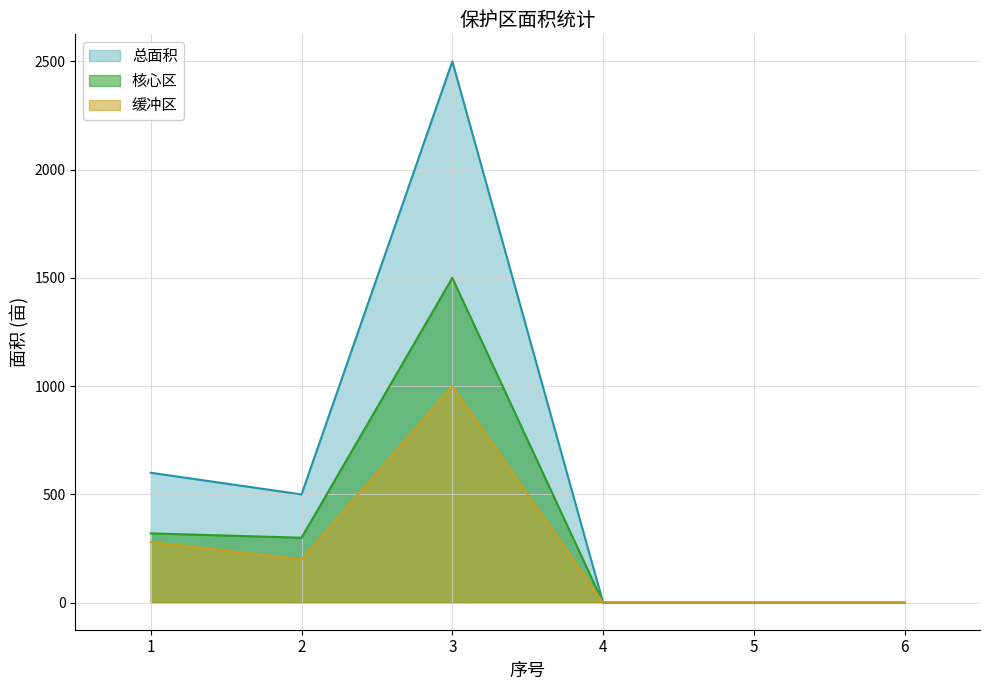

What is the sum of all 总面积 values?

3600